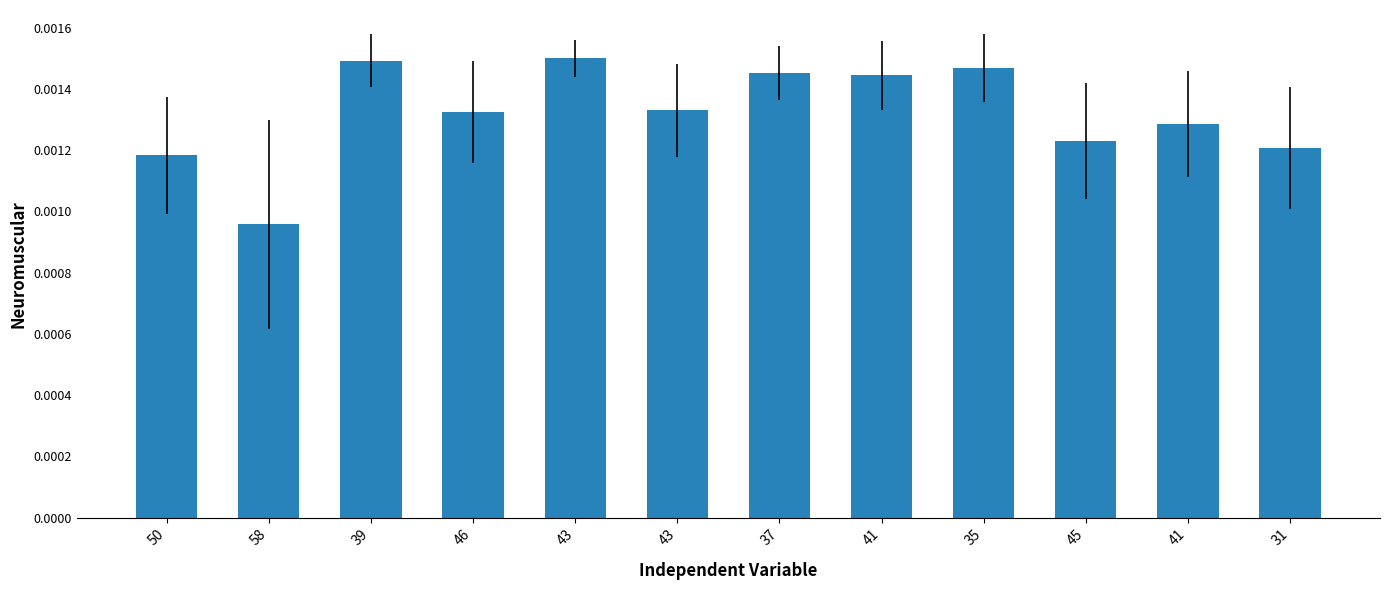

Count the number of data series in this chart.

1